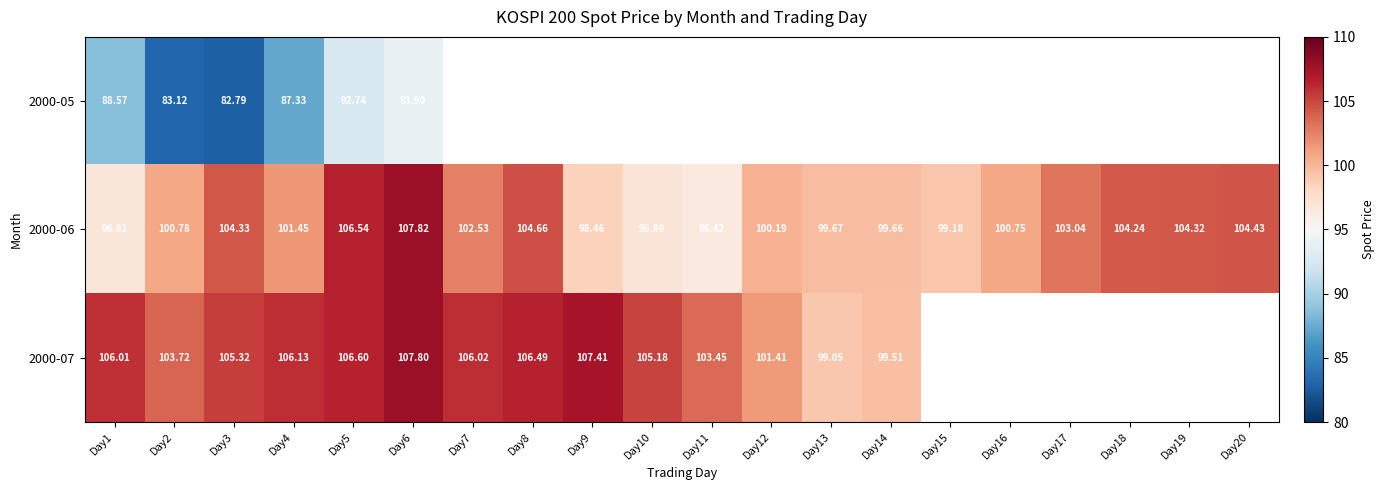

Is the value of 2000-07 at Day10 greater than the value of 2000-06 at Day7?

Yes